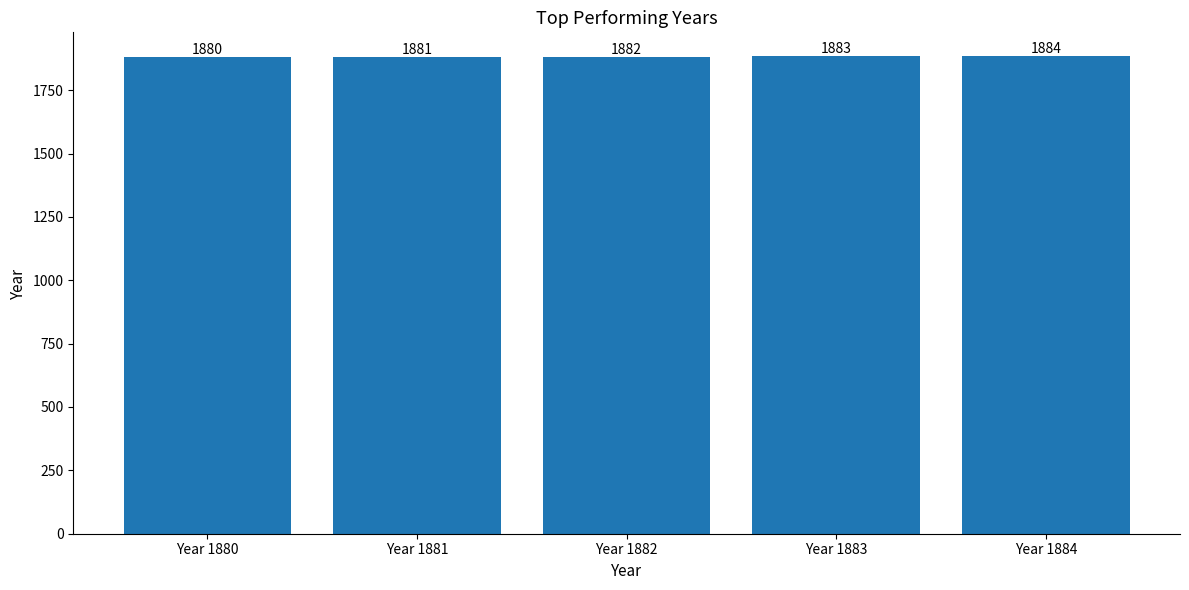

What is the average value?

1882